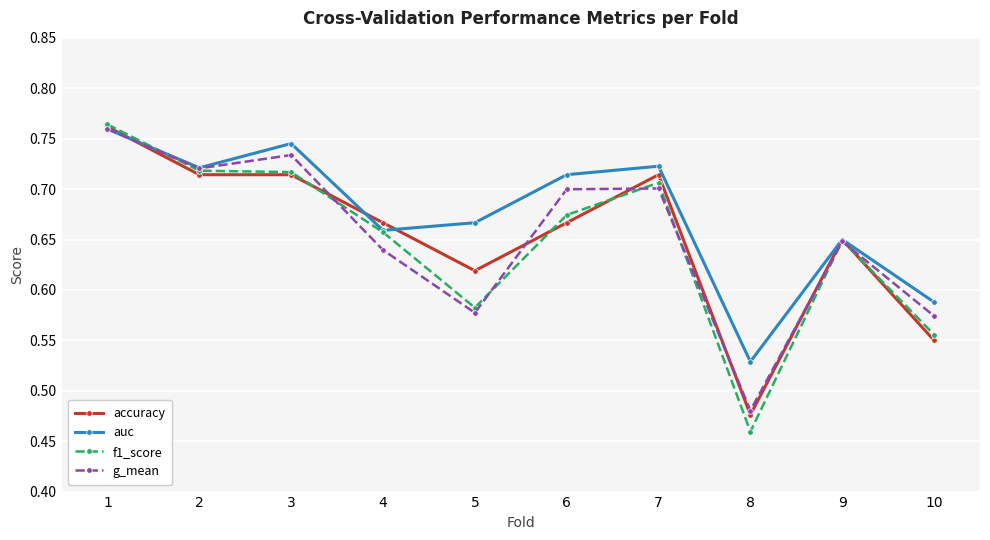

How many lines are shown in the chart?

4